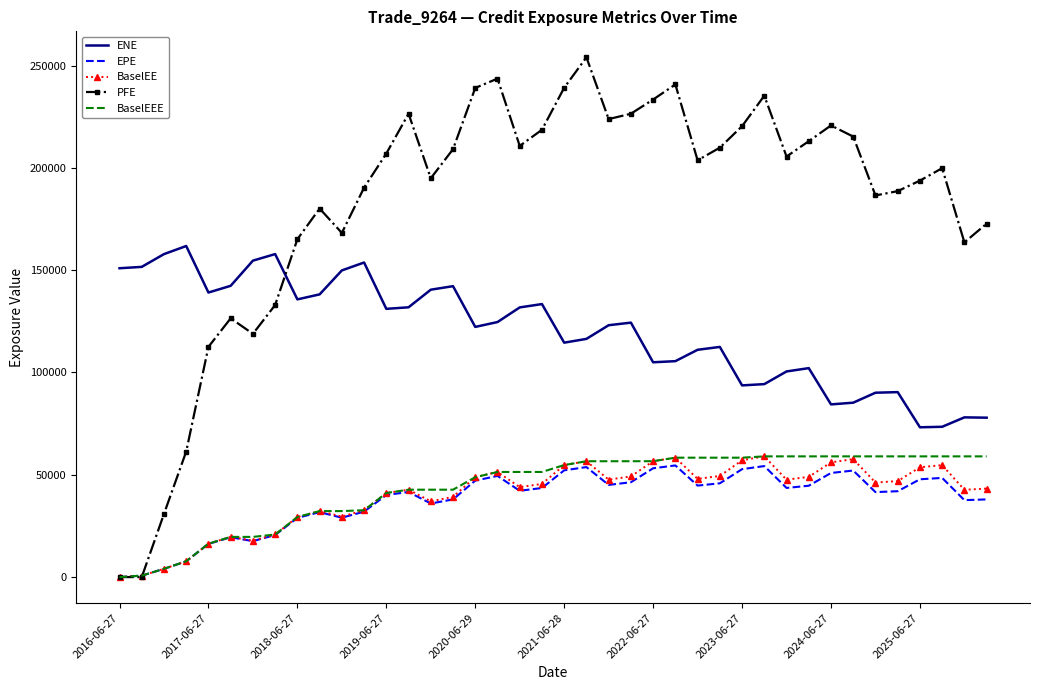

After their last crossing, which series has the higher values: PFE or ENE?

PFE